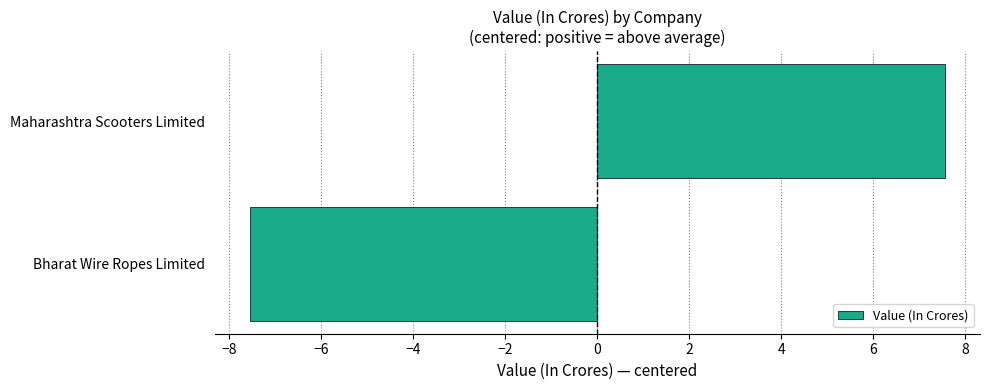

Rank the categories by value from highest to lowest.

Maharashtra Scooters Limited, Bharat Wire Ropes Limited